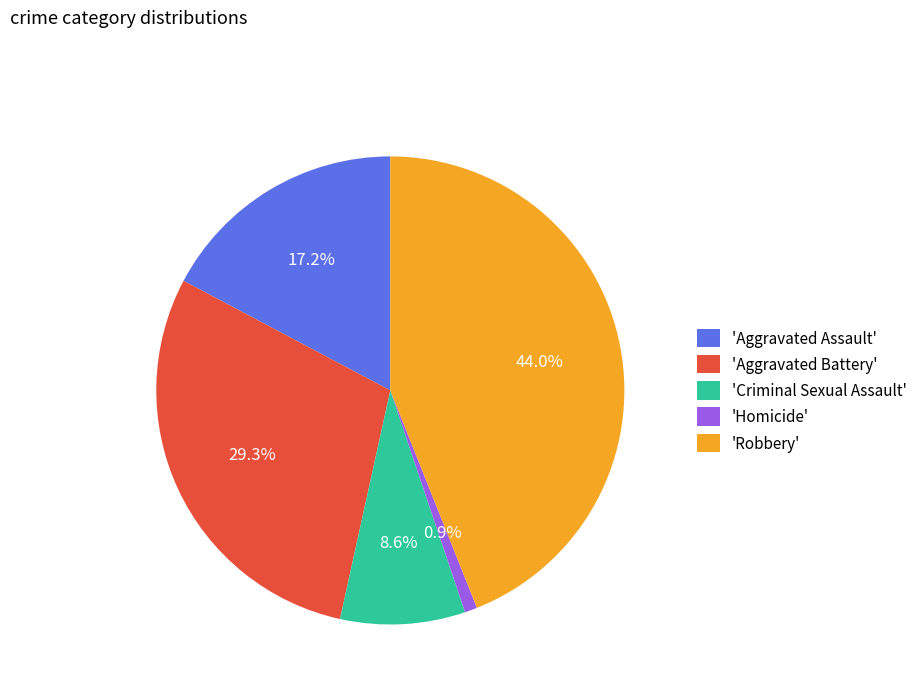

Between 'Homicide' and 'Criminal Sexual Assault', which is larger?

'Criminal Sexual Assault'